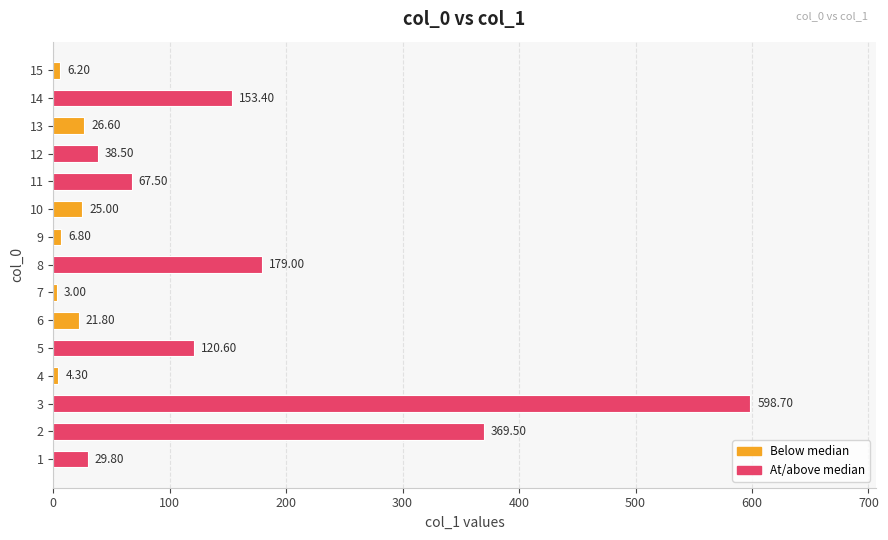

True or false: the data shows 105.7 at 10.

False